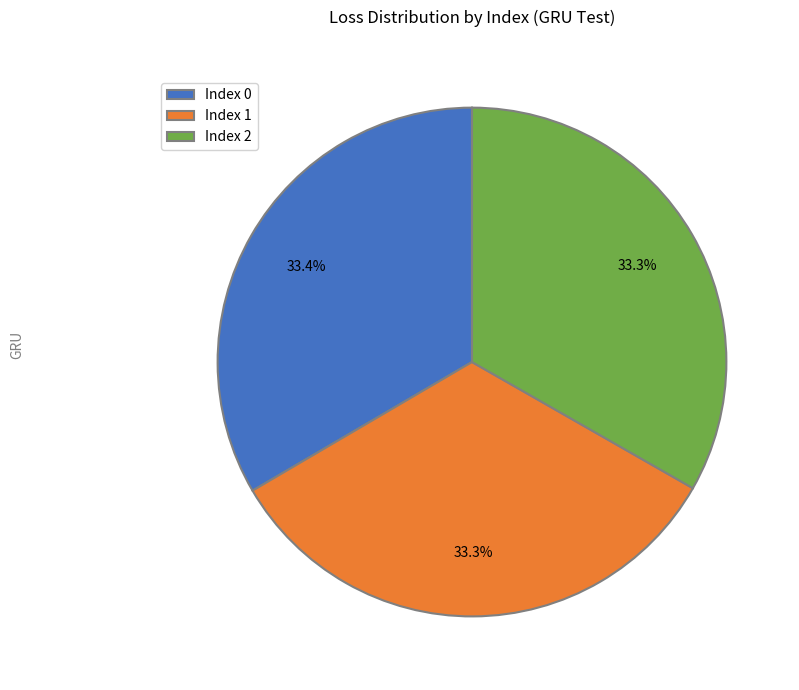

Combined, what portion of the pie is Index 2 and Index 0?

66.7%